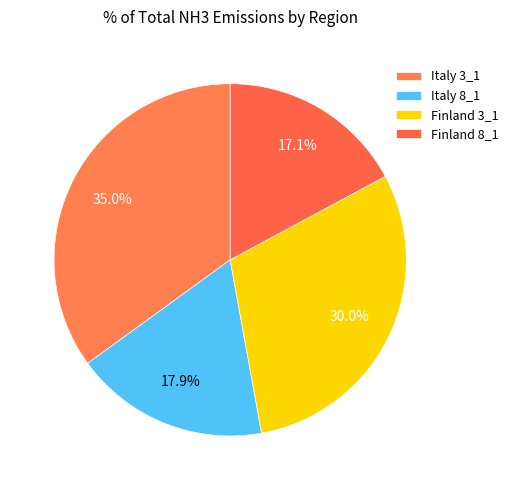

Does Italy 8_1 account for over 50% of the chart?

No